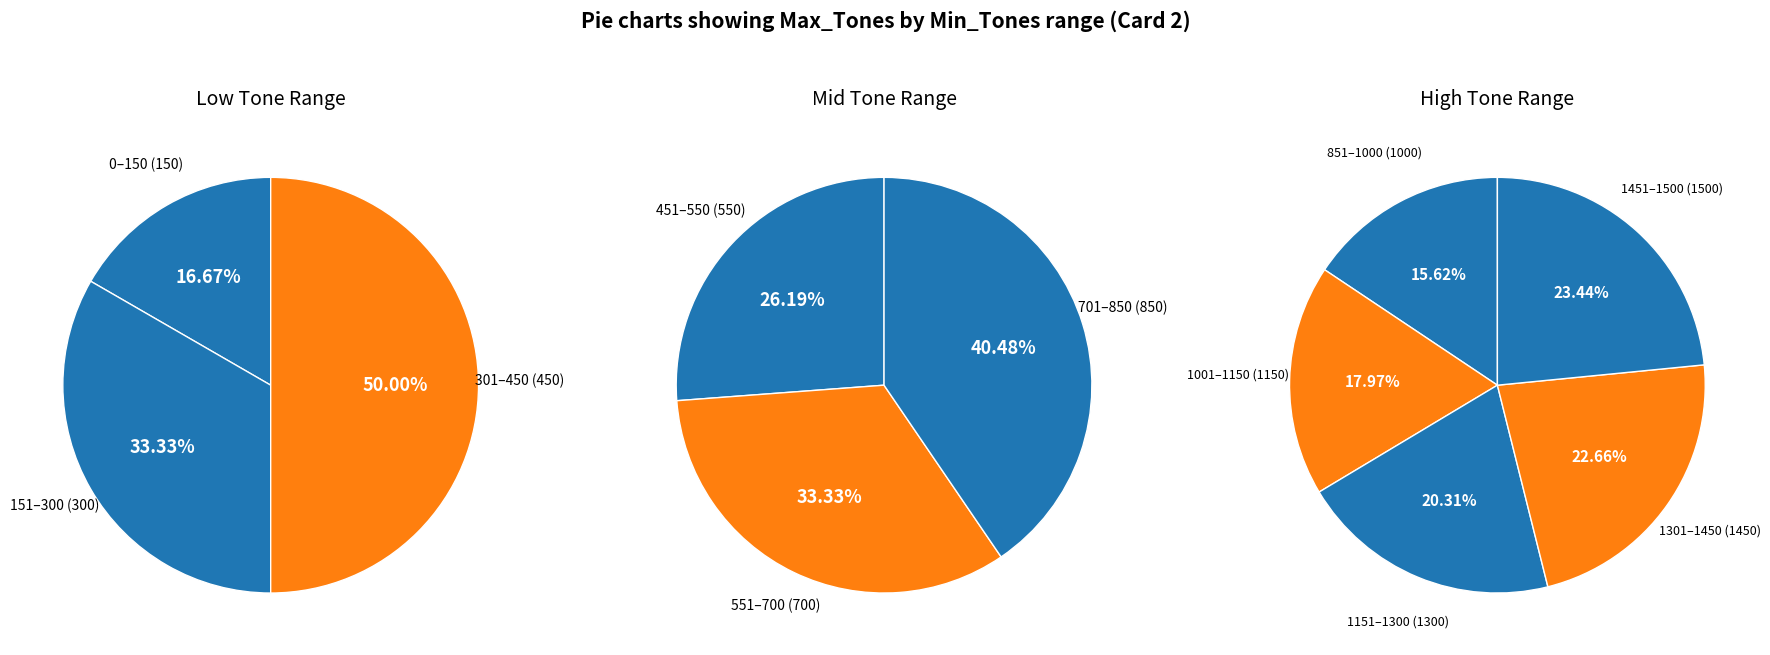

How many slices are in this pie chart?

11